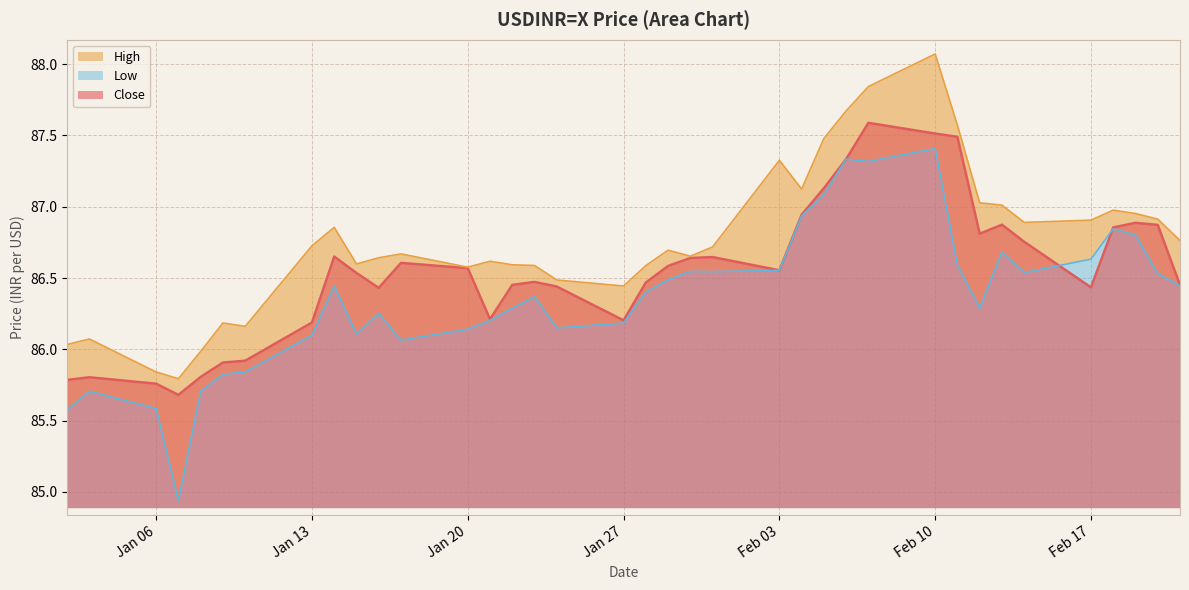

Read the Close value at 2025-01-15.

86.5